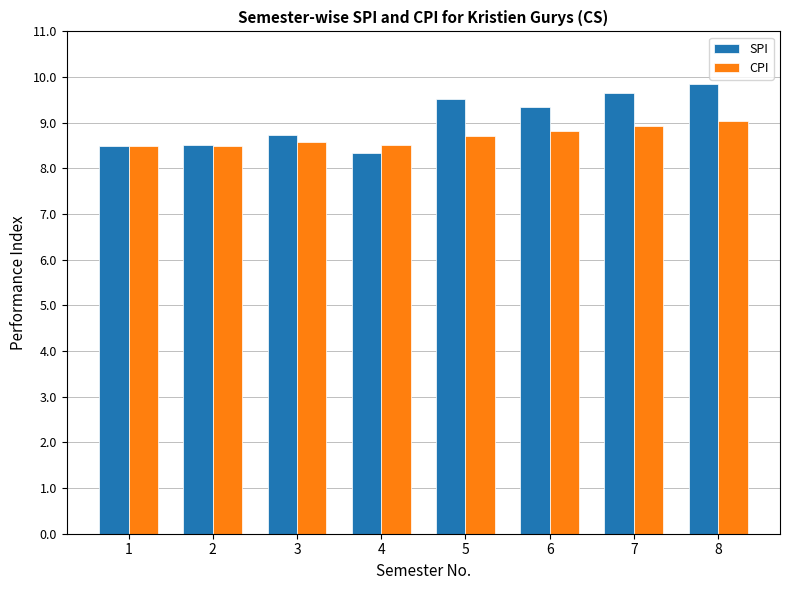

What is the value of the SPI bar at the 4th from the left?

8.3